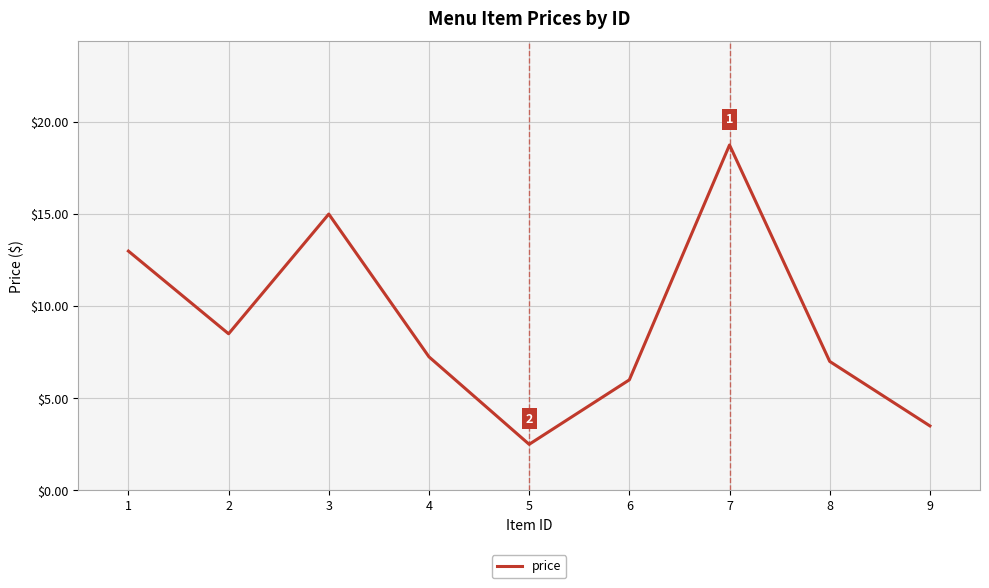

How many lines are shown in the chart?

1